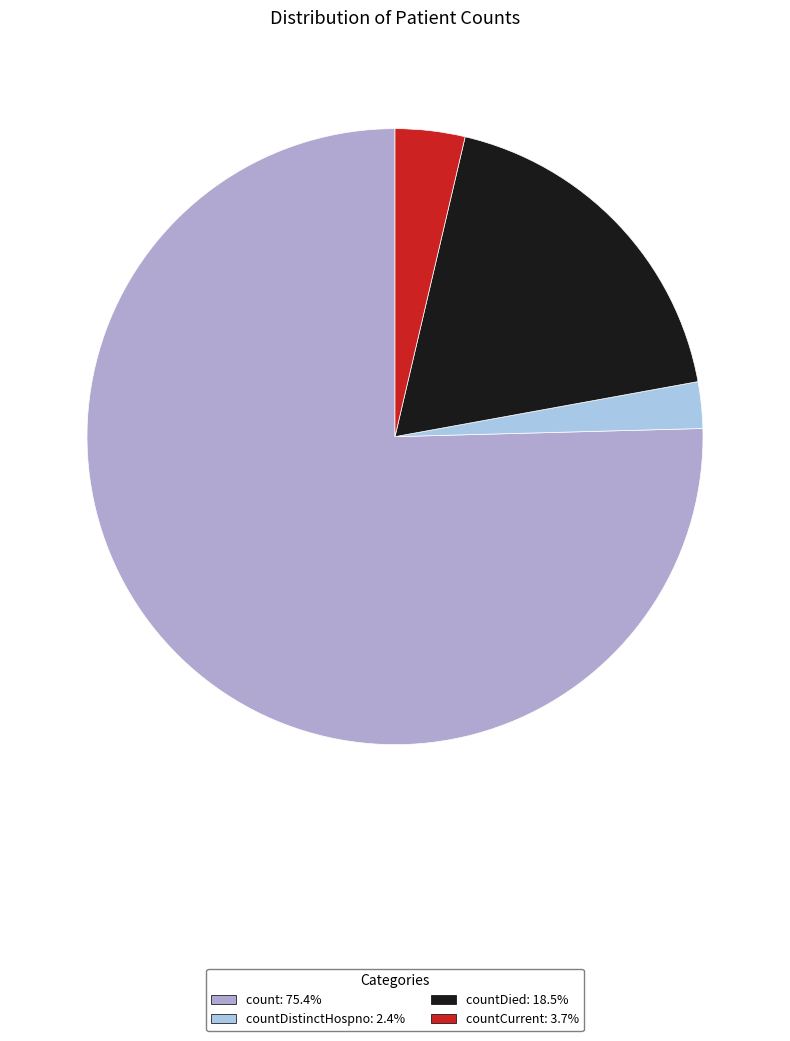

How many slices are in this pie chart?

4